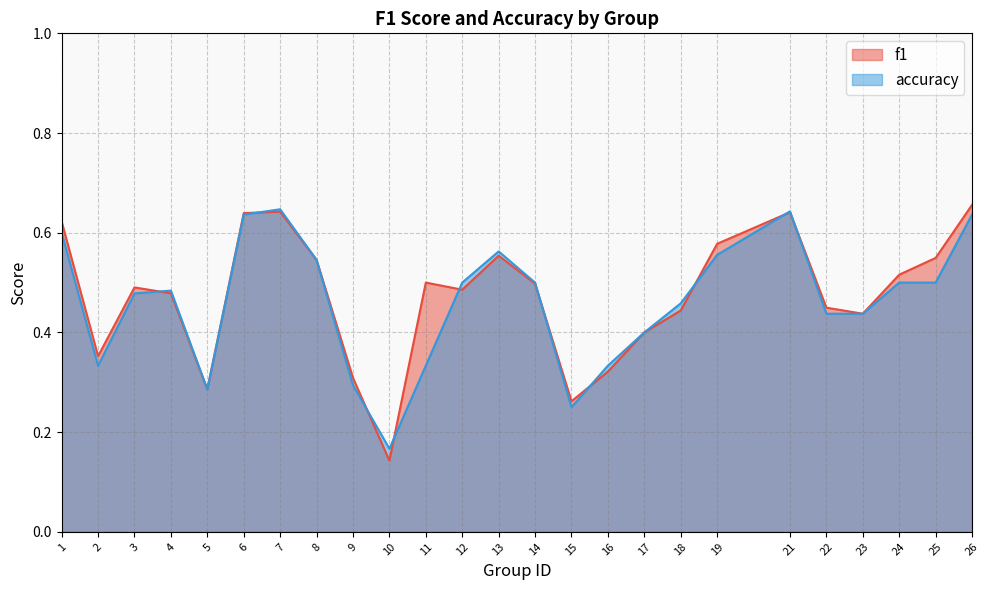

True or false: f1 has more than 0 interior local peaks.

True